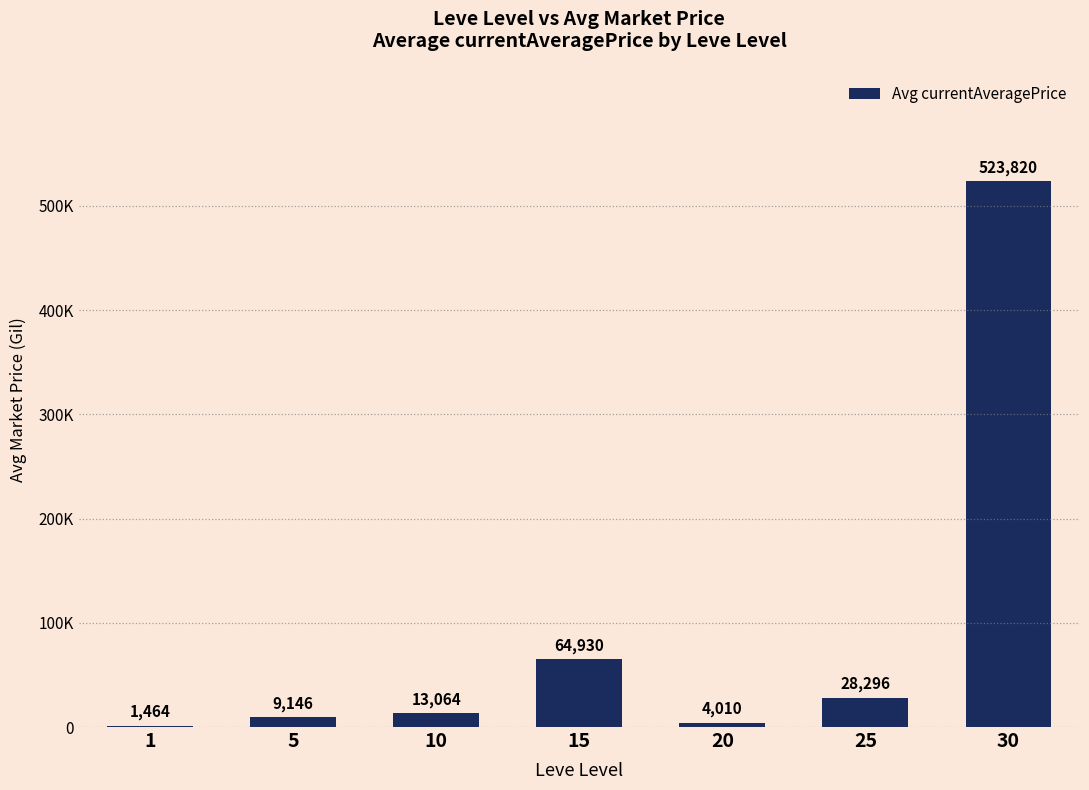

What is the value of the 3rd bar from the left?

13063.9